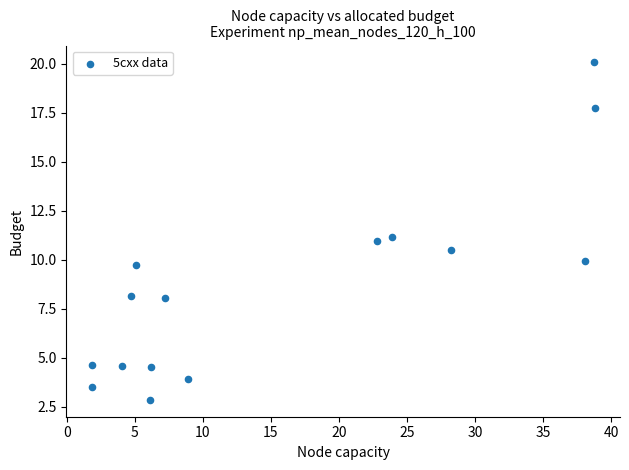

What is the range of Y values (max minus min)?

17.2